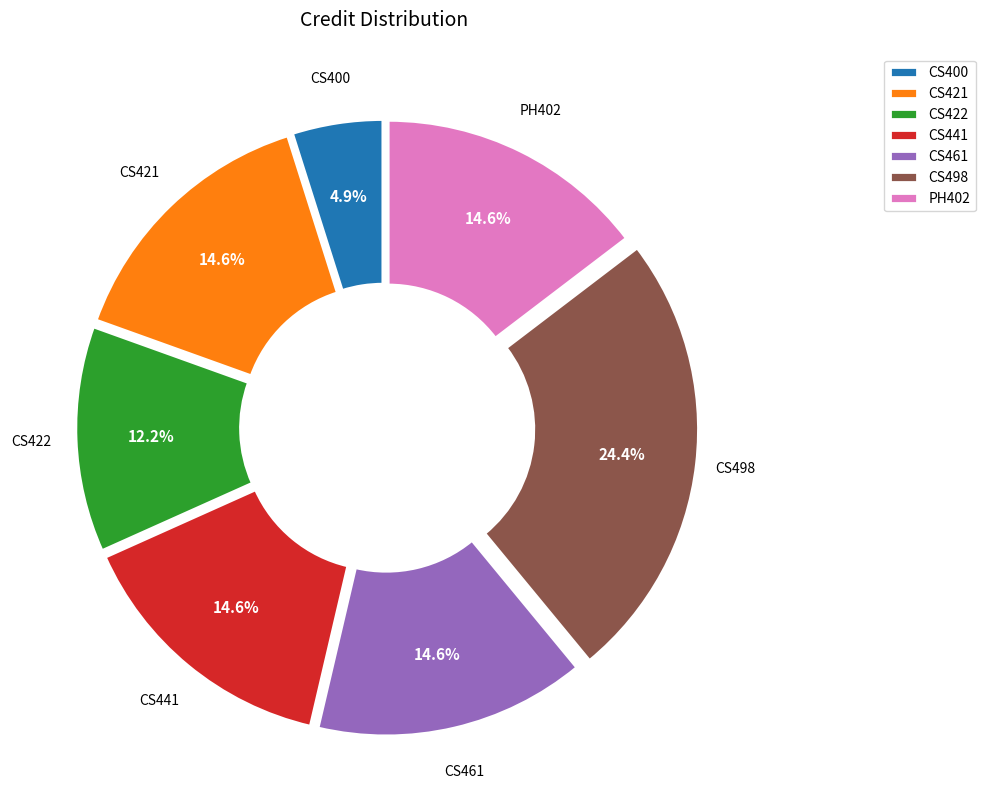

To the nearest percent, what is the difference between the largest and smallest slice percentages?

20%